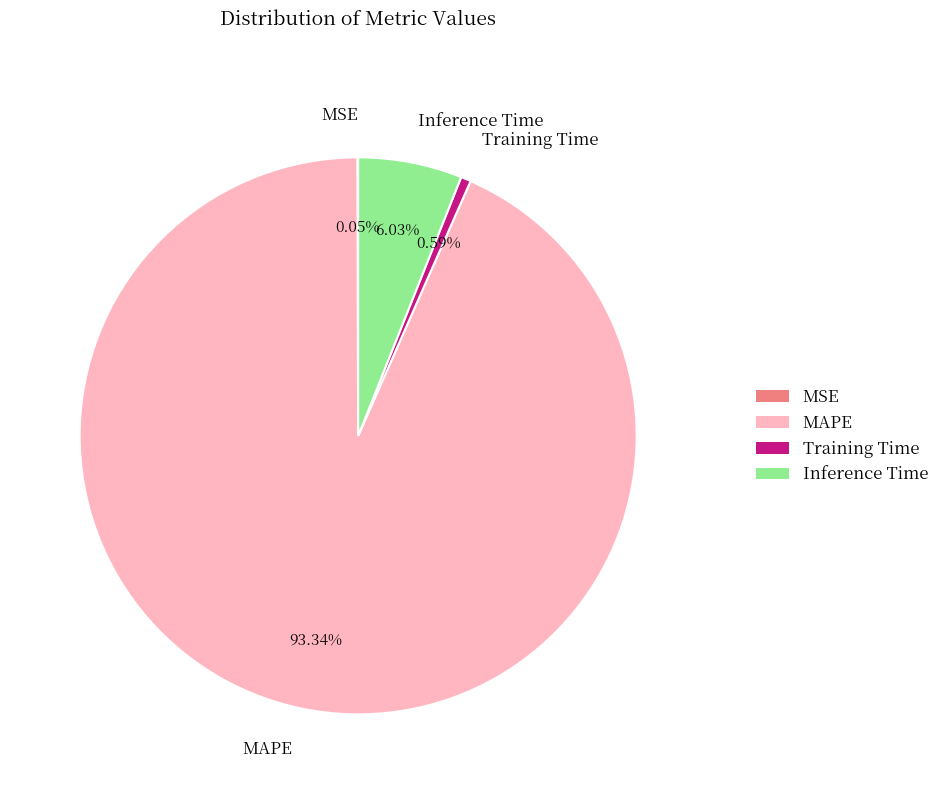

What is the largest slice in the pie chart?

MAPE